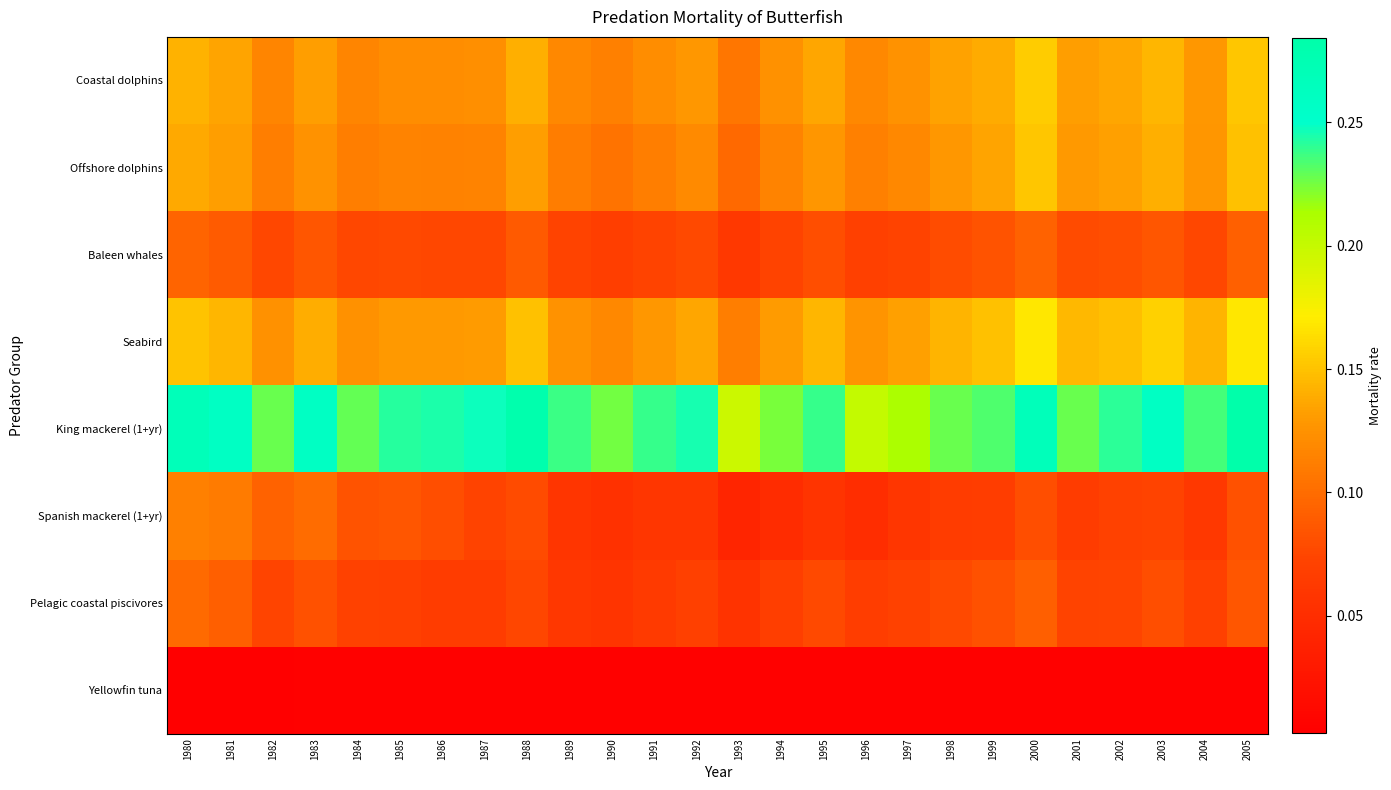

Which series changed the most between 1991 and 2000?

Seabird